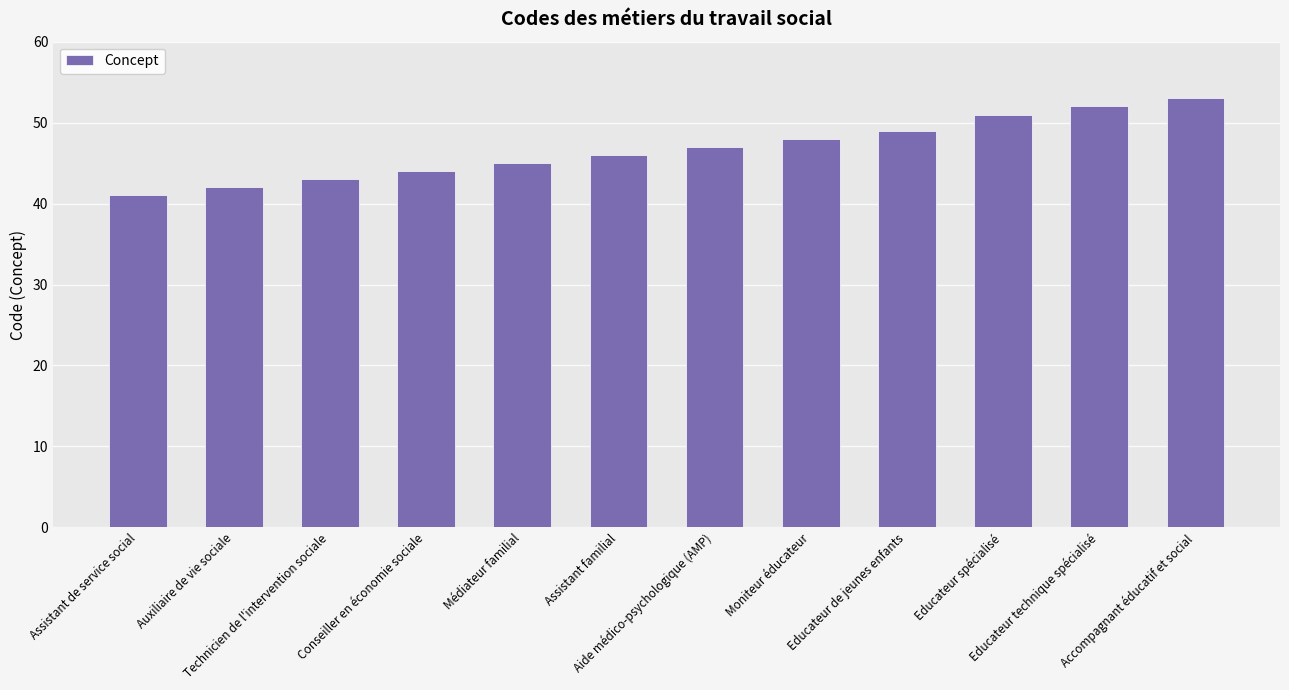

What is the change in value from Aide médico-psychologique (AMP) to Accompagnant éducatif et social?

+6